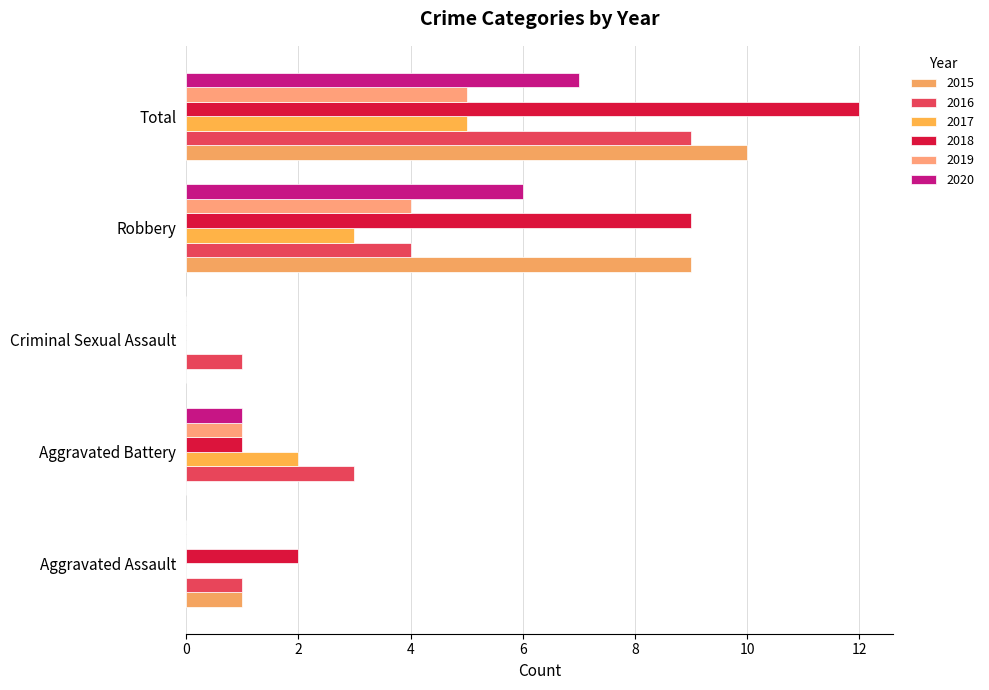

What is the maximum value for 2020?

7